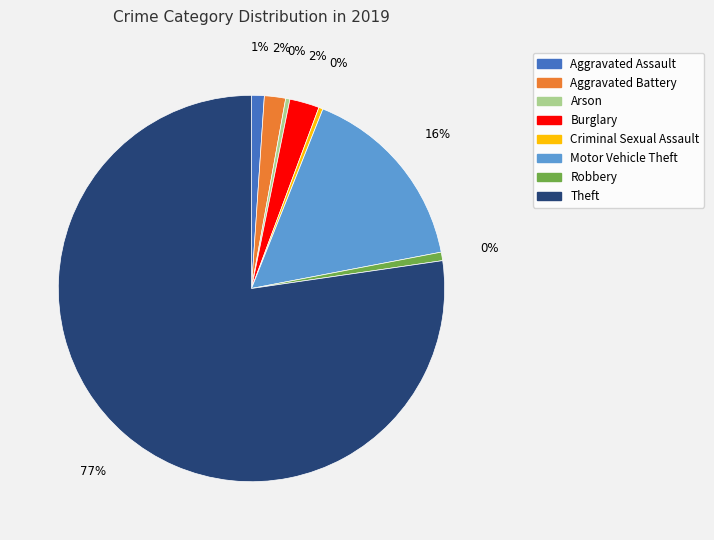

Do Motor Vehicle Theft and Burglary together represent more than half of the pie?

No